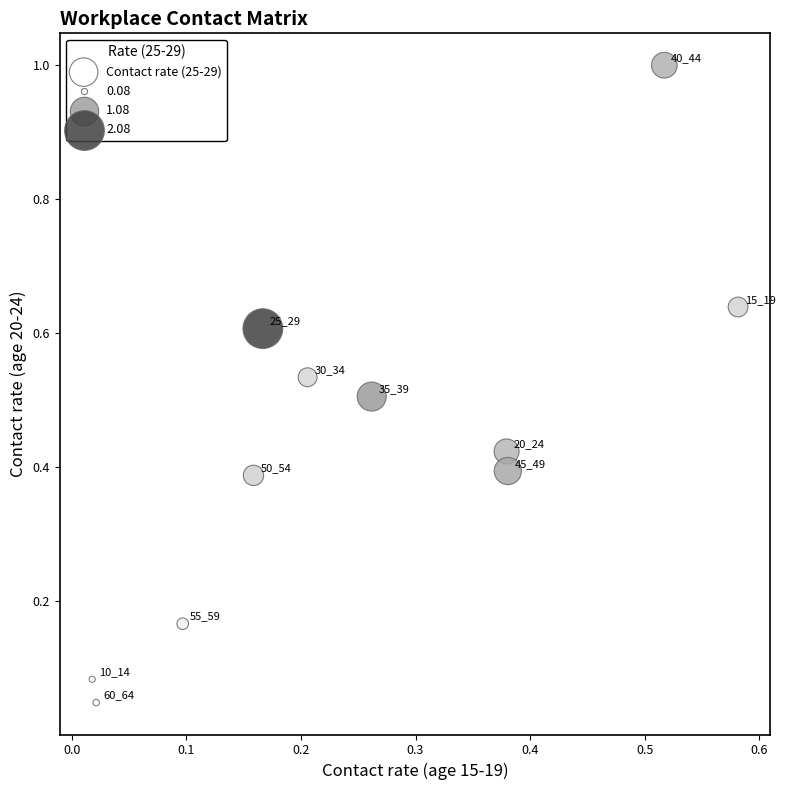

What is the range of Y values (max minus min)?

1.0